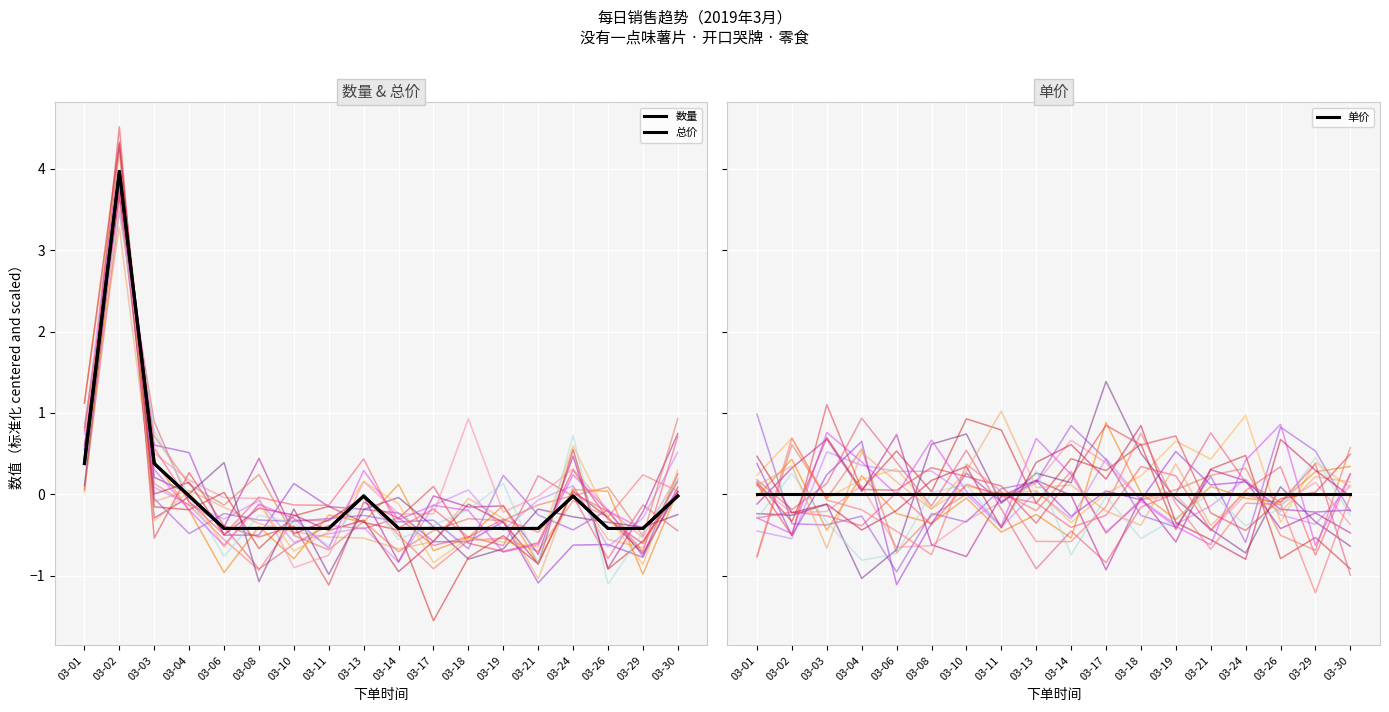

Is it true that 数量 equals 0.4 at 03-03?

True